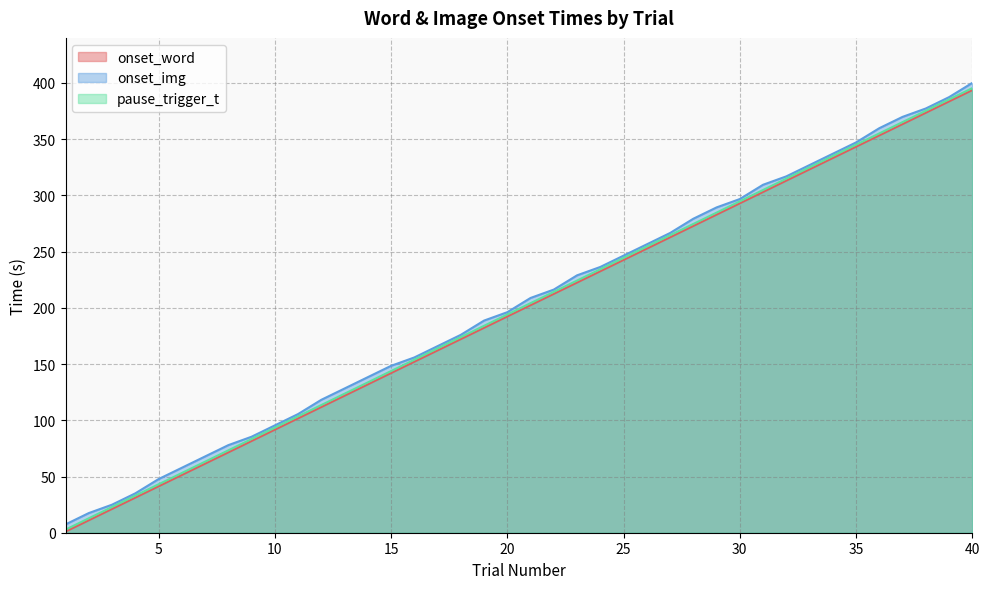

What is the value of the onset_img point at the 6th from the left?

57.7